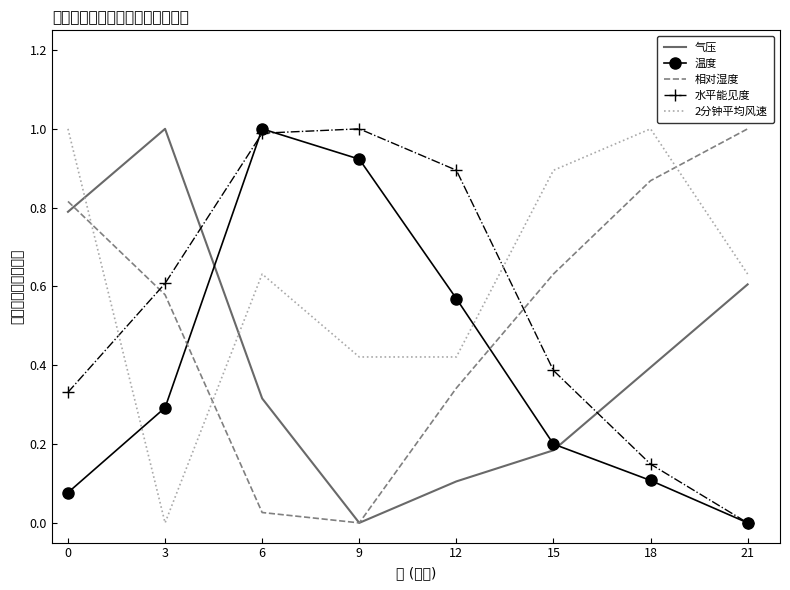

What are all the series names shown in the legend?

气压, 温度, 相对湿度, 水平能见度, 2分钟平均风速